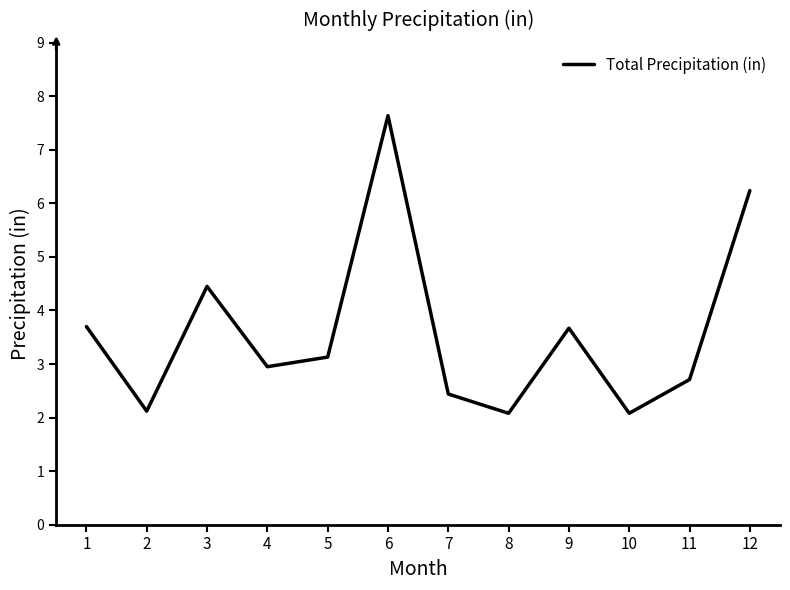

Read the value at 6.

7.6